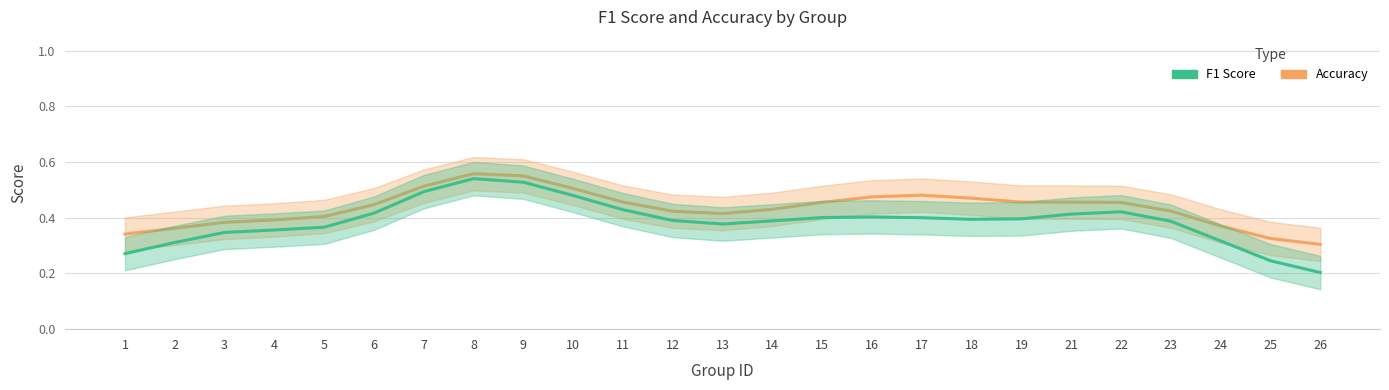

What is the lowest value of the accuracy series?

0.3